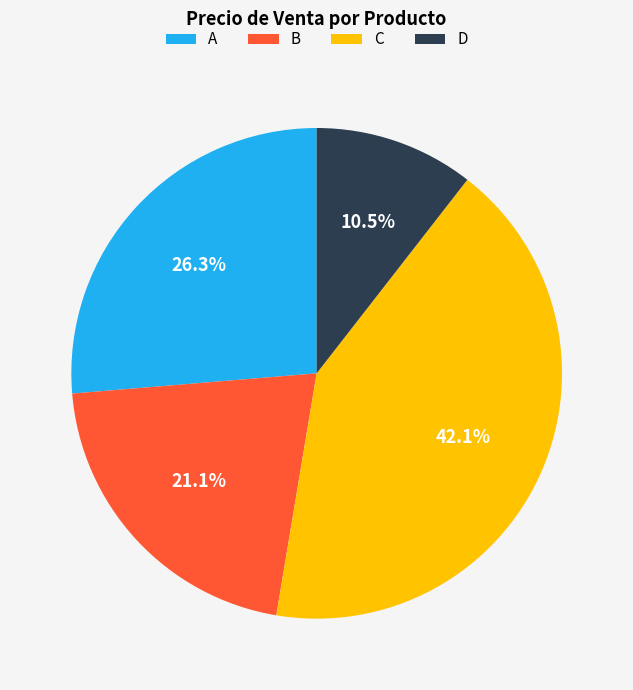

To the nearest percent, what portion does B represent?

21%